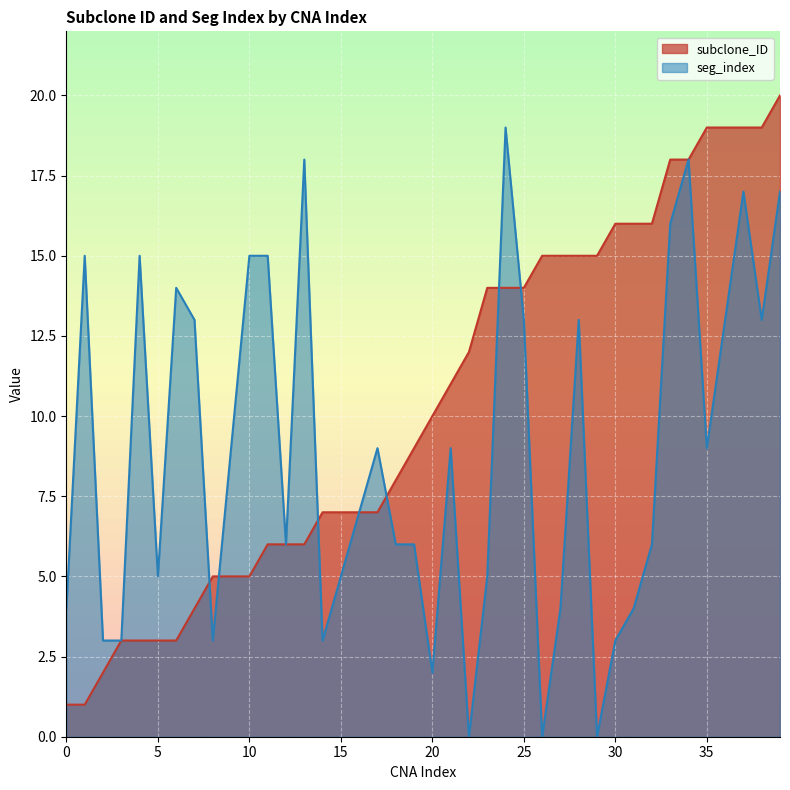

Which category has the highest value across all series?

39